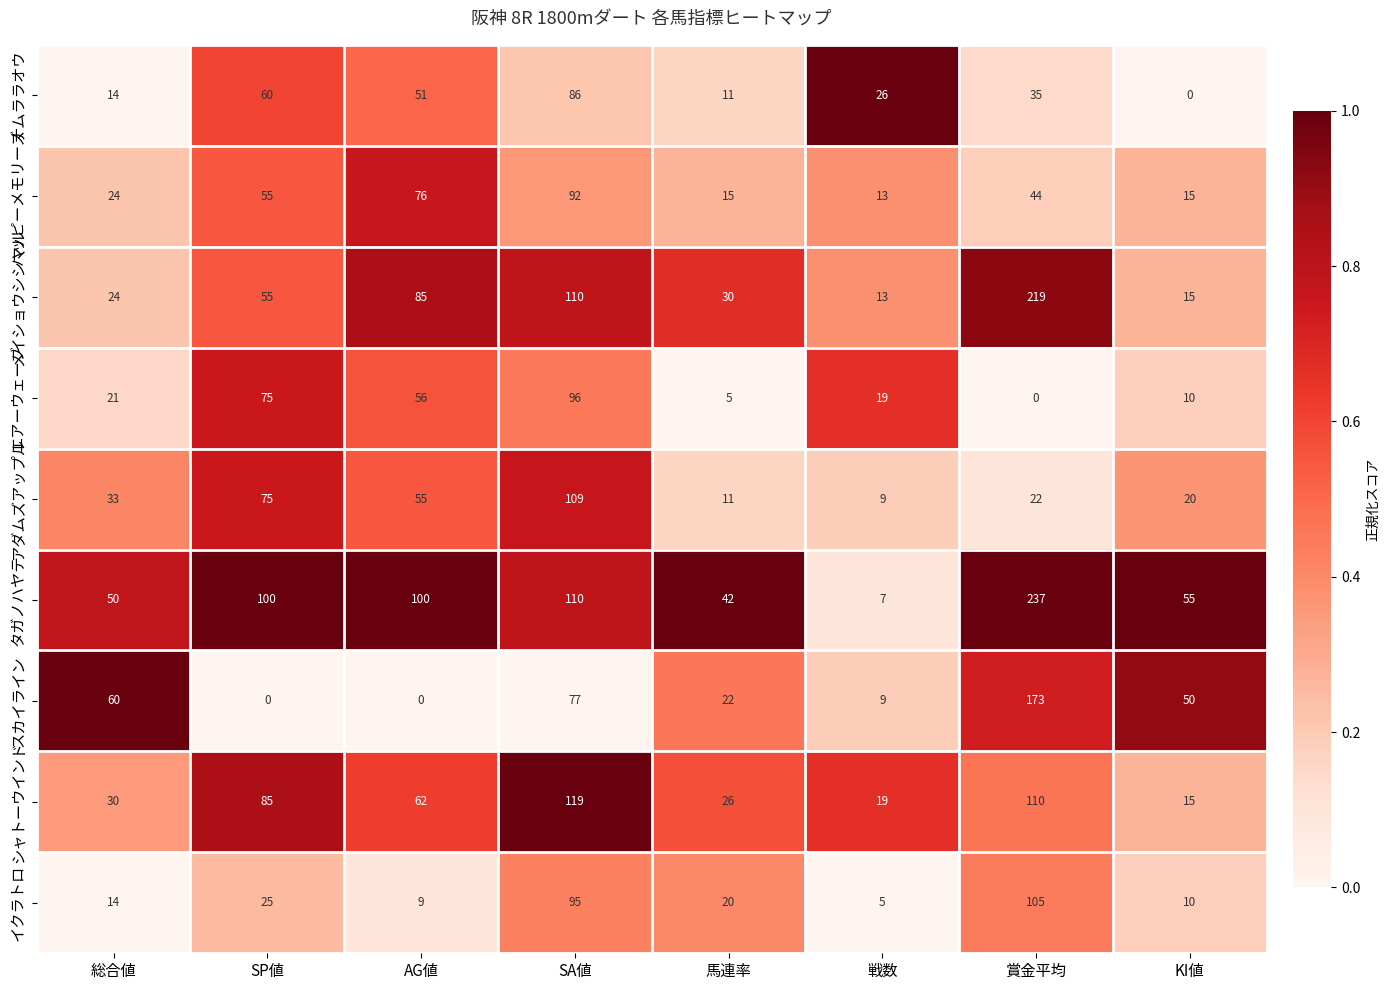

The value of ナムララオウ at 戦数 is 26. True or false?

True